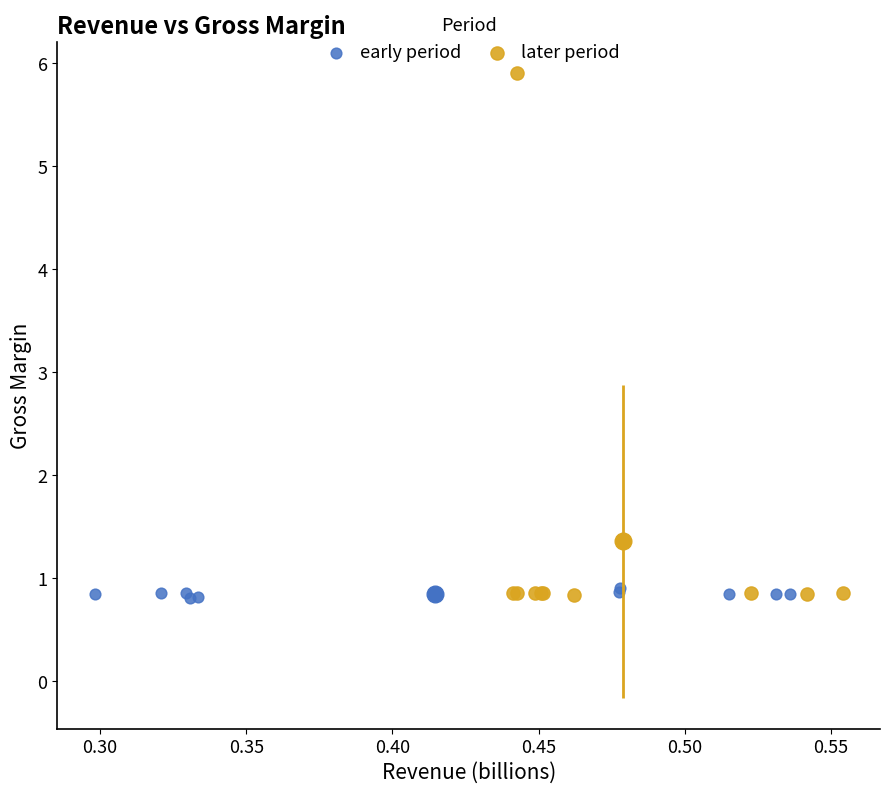

Which series contains the highest Y value?

later period